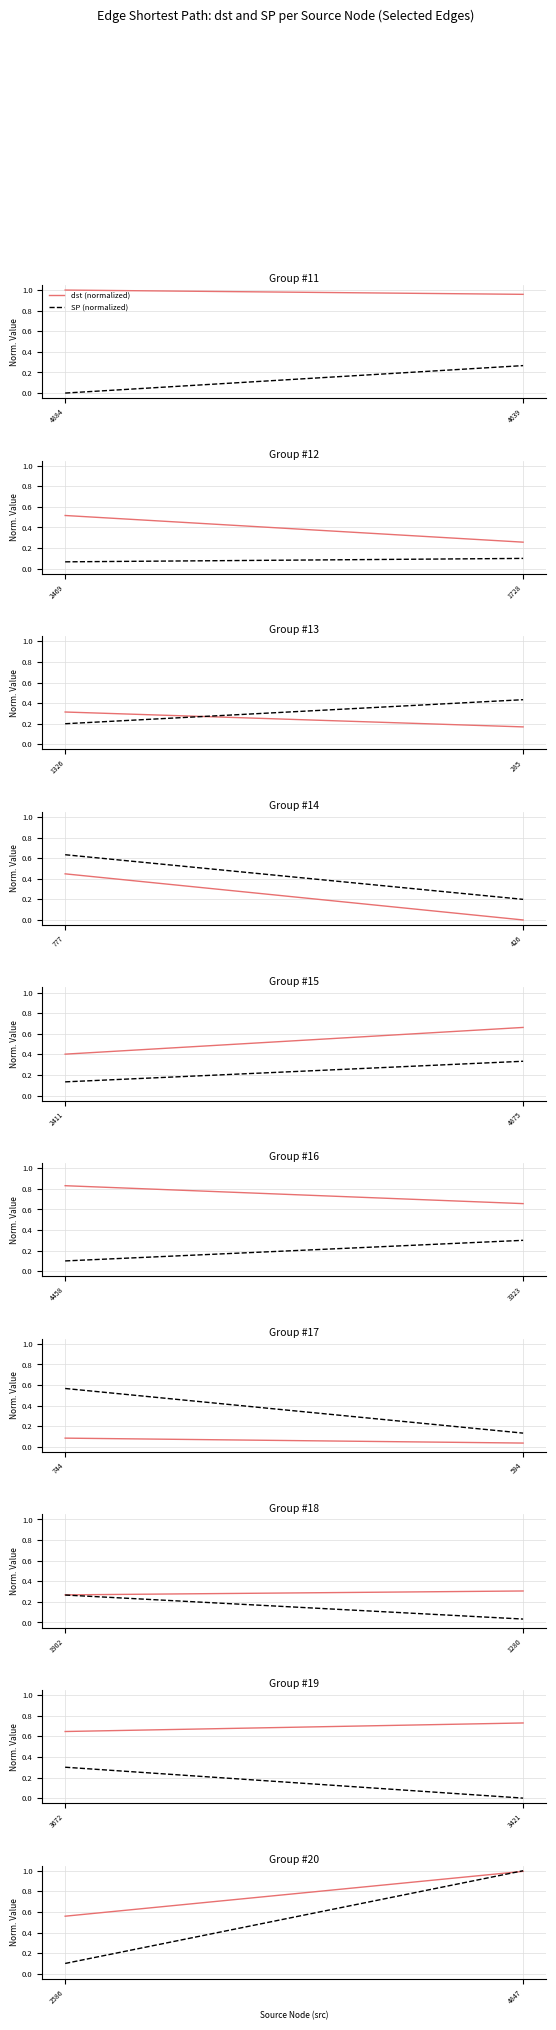

The dst (normalized) series shows 0.5 at 4847. True or false?

False